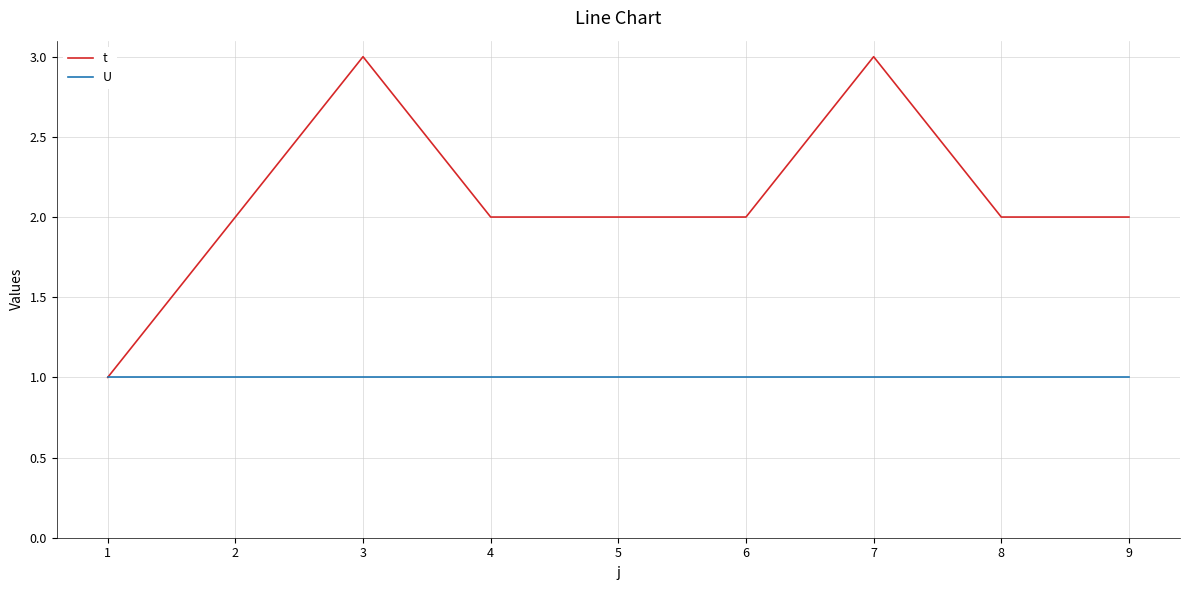

Reading right to left, transcribe all the data shown in this chart.

t: 9=2	8=2	7=3	6=2	5=2	4=2	3=3	2=2	1=1
U: 9=1	8=1	7=1	6=1	5=1	4=1	3=1	2=1	1=1